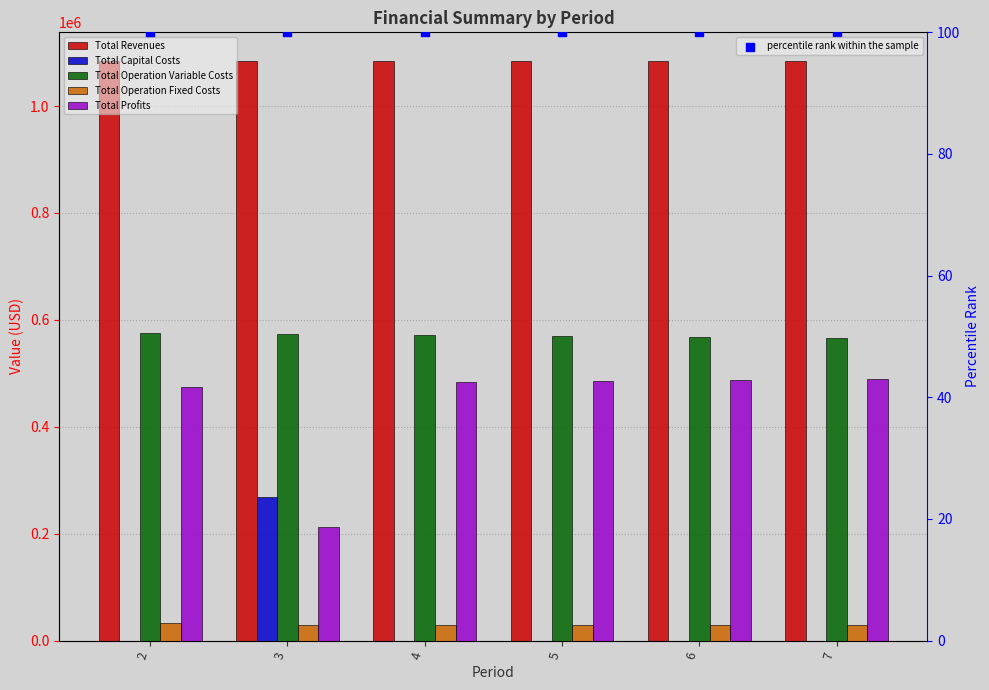

Which series has the widest spread of Y values?

Total Profits